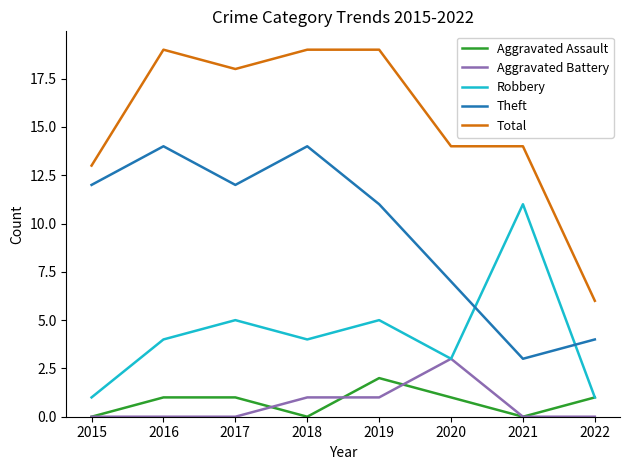

Reading right to left, what are all the values shown in this chart?

Aggravated Assault: 1	0	1	2	0	1	1	0
Aggravated Battery: 0	0	3	1	1	0	0	0
Robbery: 1	11	3	5	4	5	4	1
Theft: 4	3	7	11	14	12	14	12
Total: 6	14	14	19	19	18	19	13